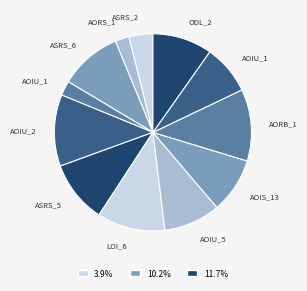

How many segments does this pie chart have?

12